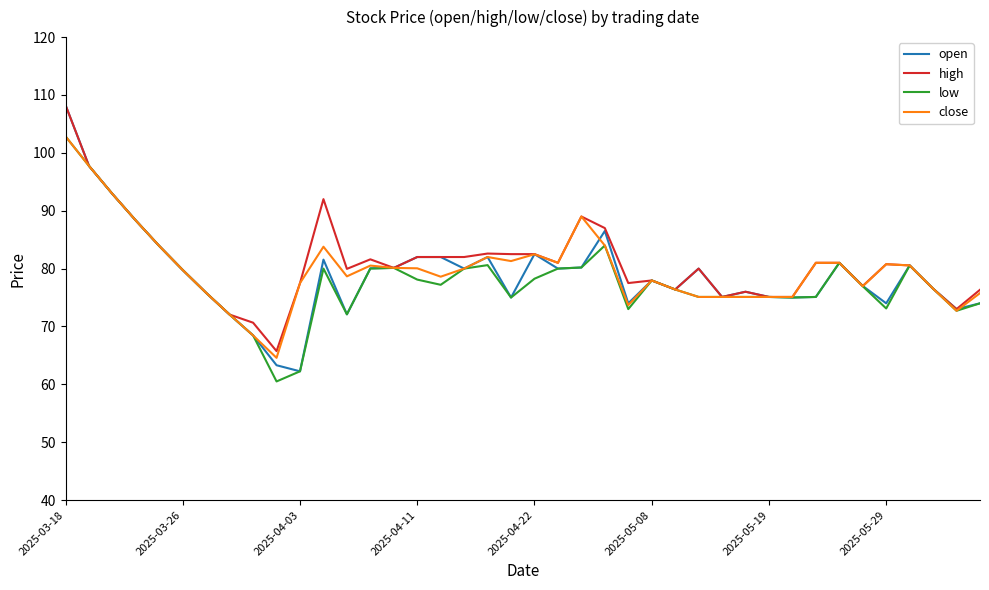

Which series has the largest range (max minus min)?

open